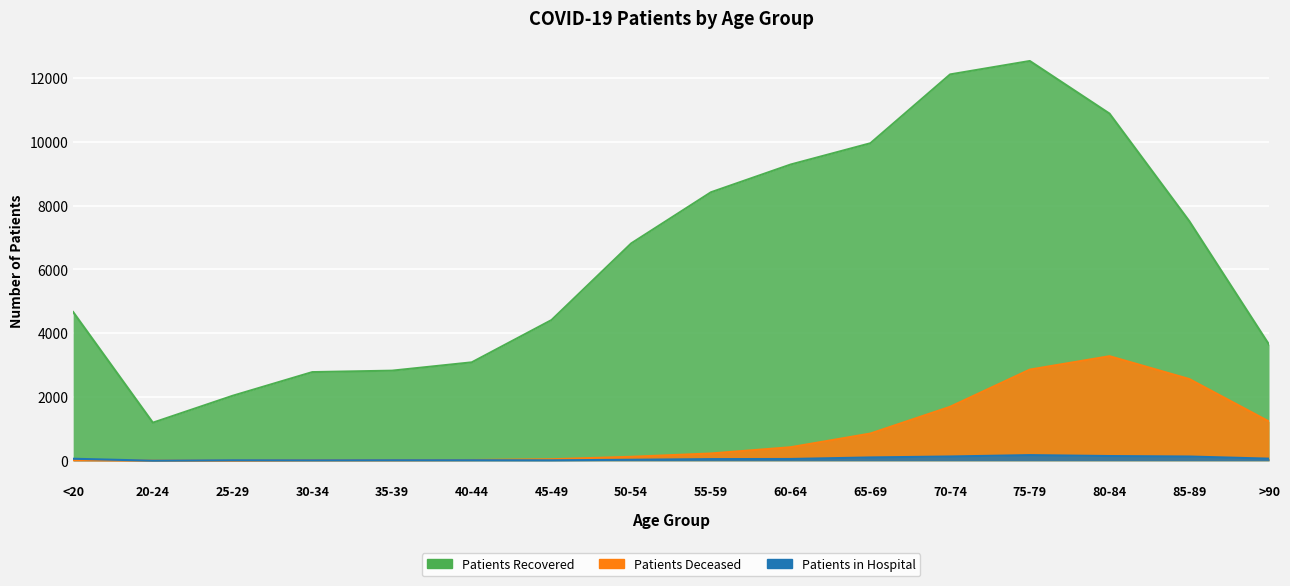

What position from the right is 25-29?

14